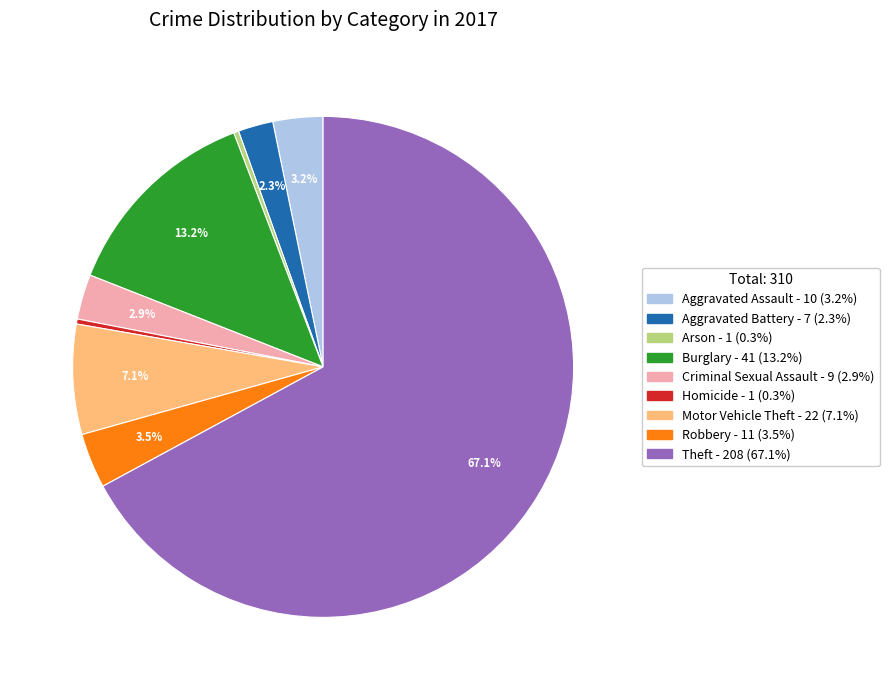

Count the number of slices in the pie.

9